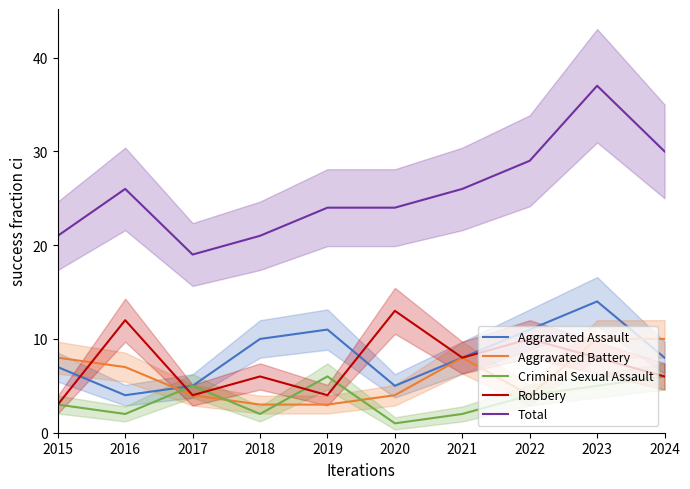

At how many categories does at least one series exceed 1?

10